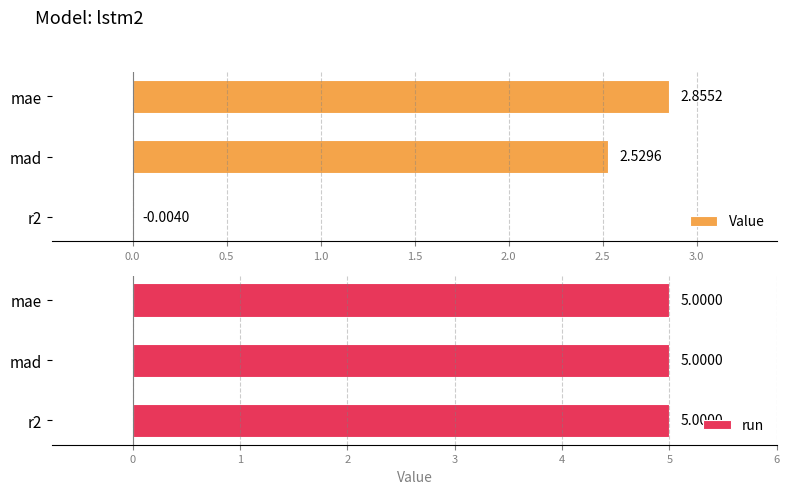

The value of Value at mad is 2.5. True or false?

True